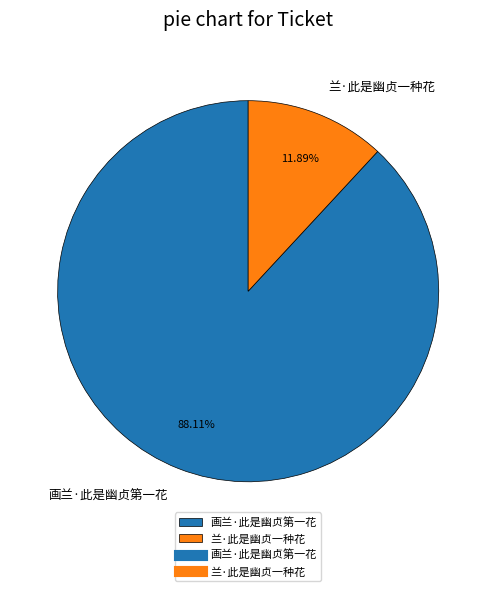

To the nearest percent, what is the combined percentage of 画兰·此是幽贞第一花 and 兰·此是幽贞一种花?

100%